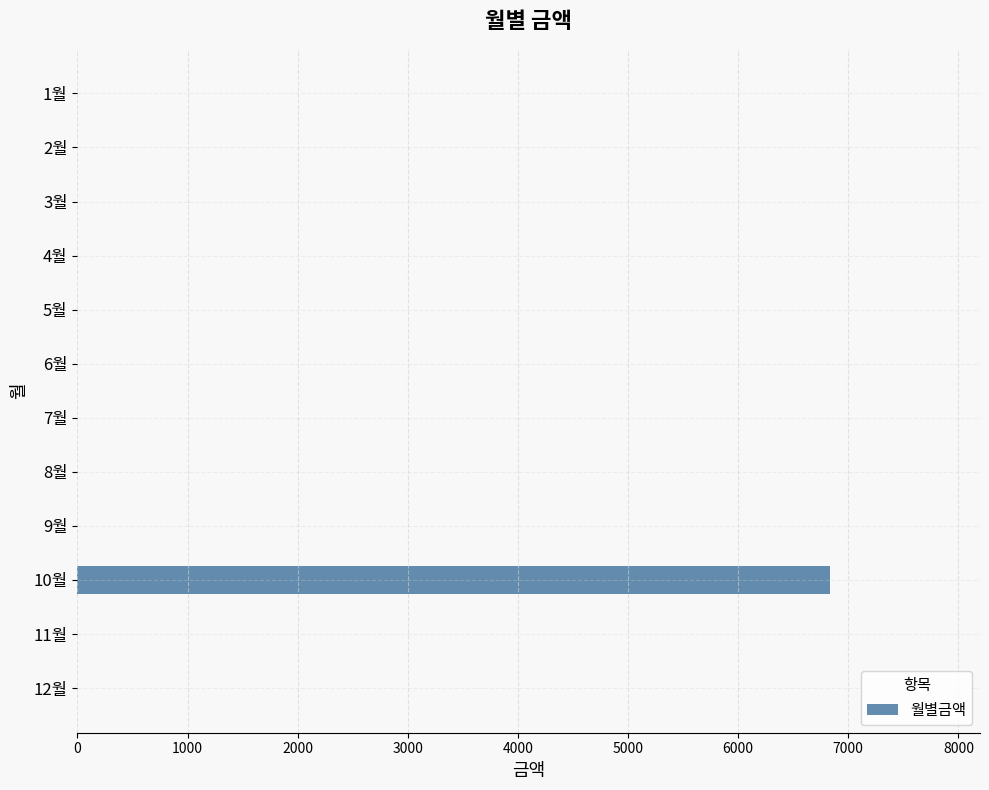

What is the average value?

569